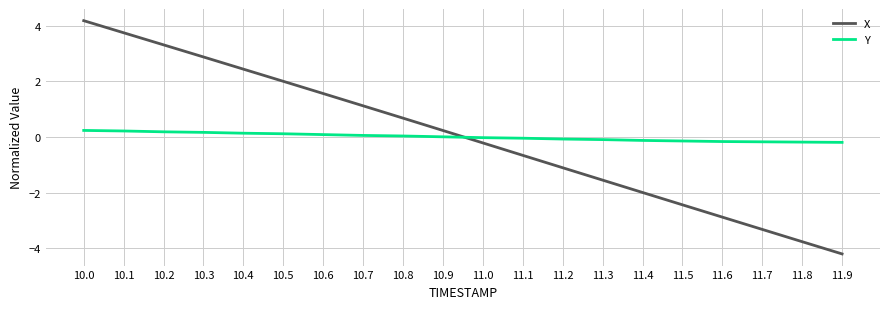

Rank the categories by X value from lowest to highest.

11.9, 11.8, 11.7, 11.6, 11.5, 11.4, 11.3, 11.2, 11.1, 11.0, 10.9, 10.8, 10.7, 10.6, 10.5, 10.4, 10.3, 10.2, 10.1, 10.0